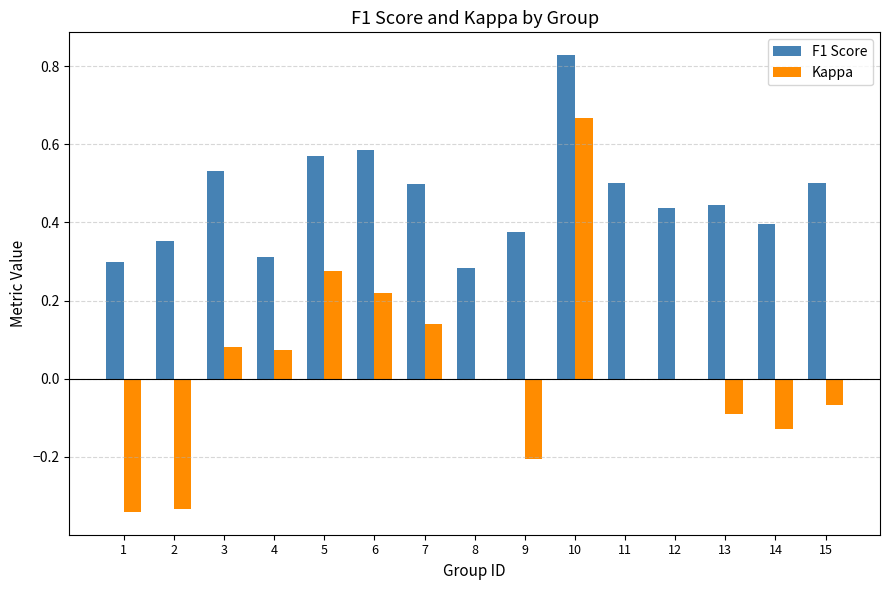

Between 2 and 7, which series saw the biggest shift?

Kappa